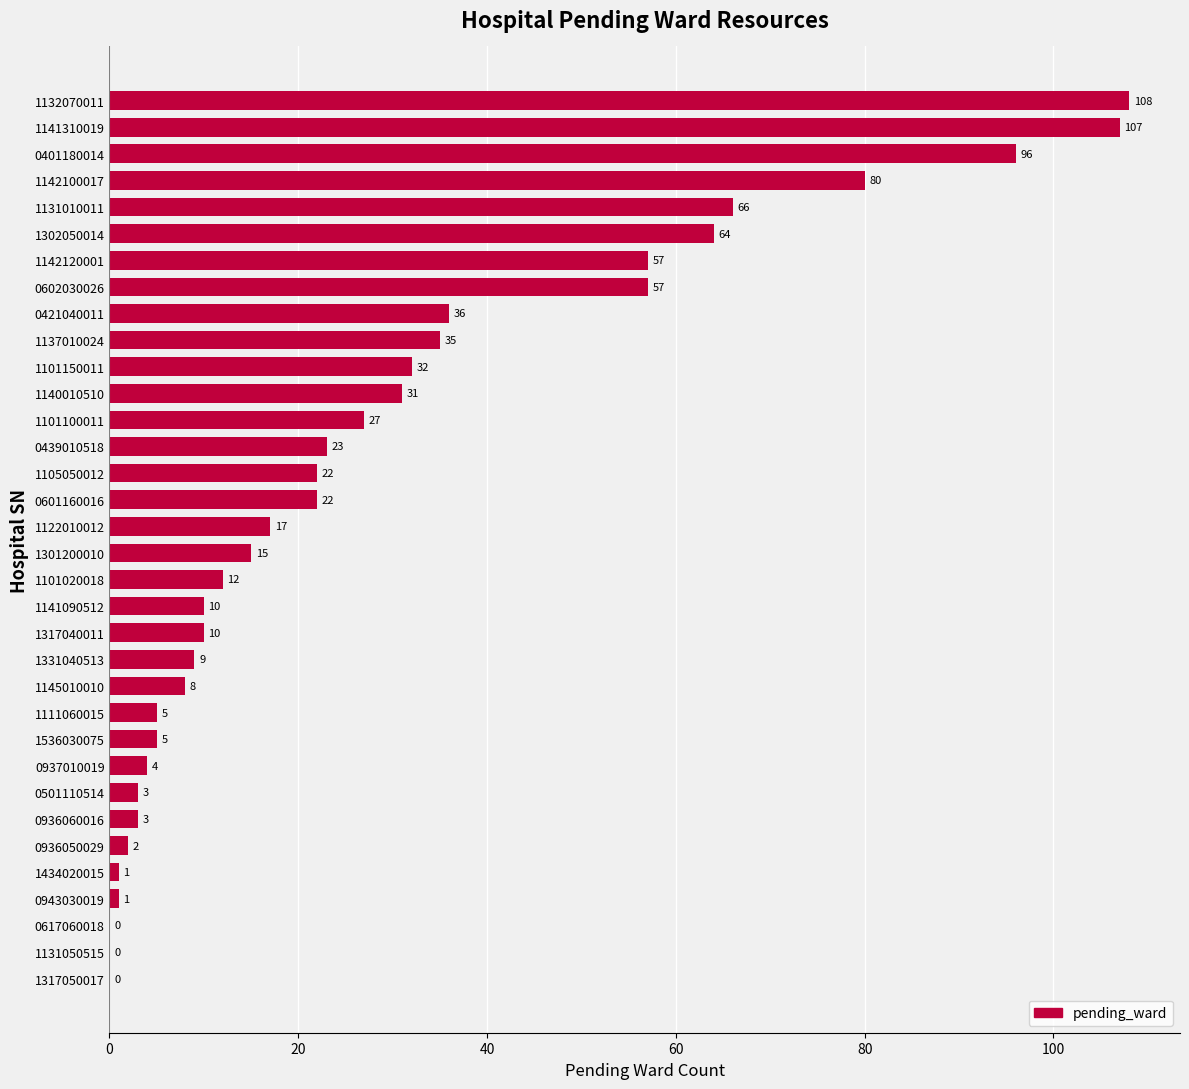

What is the approximate value at 0602030026?

57